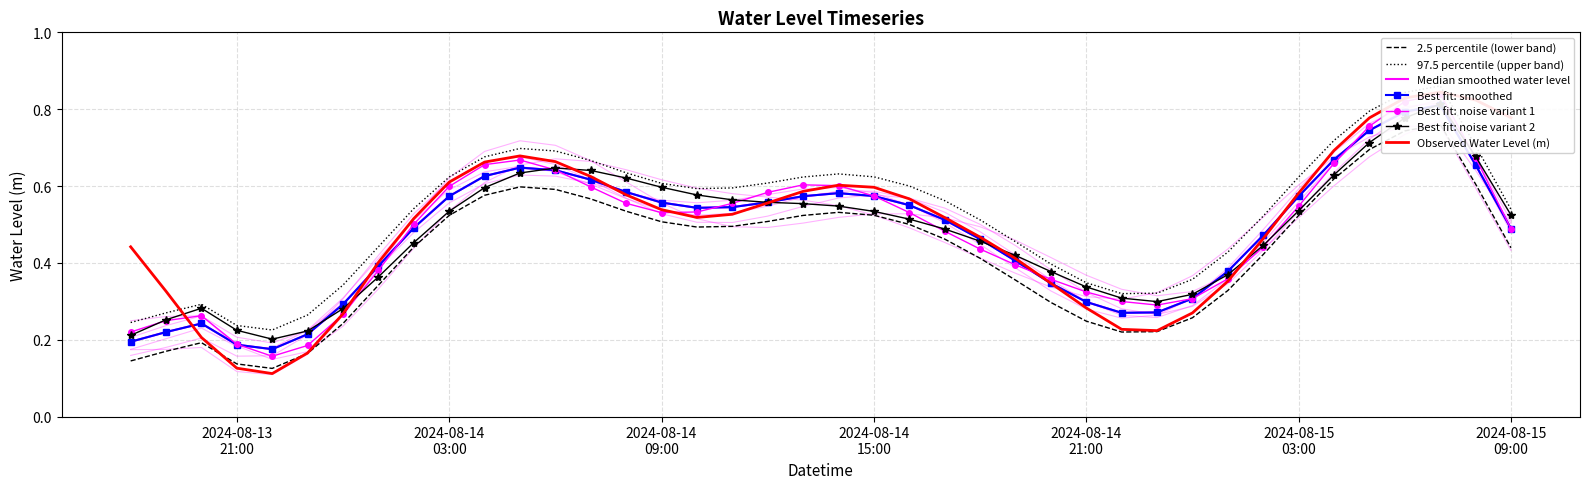

Is this an area chart (filled region under the line)?

No